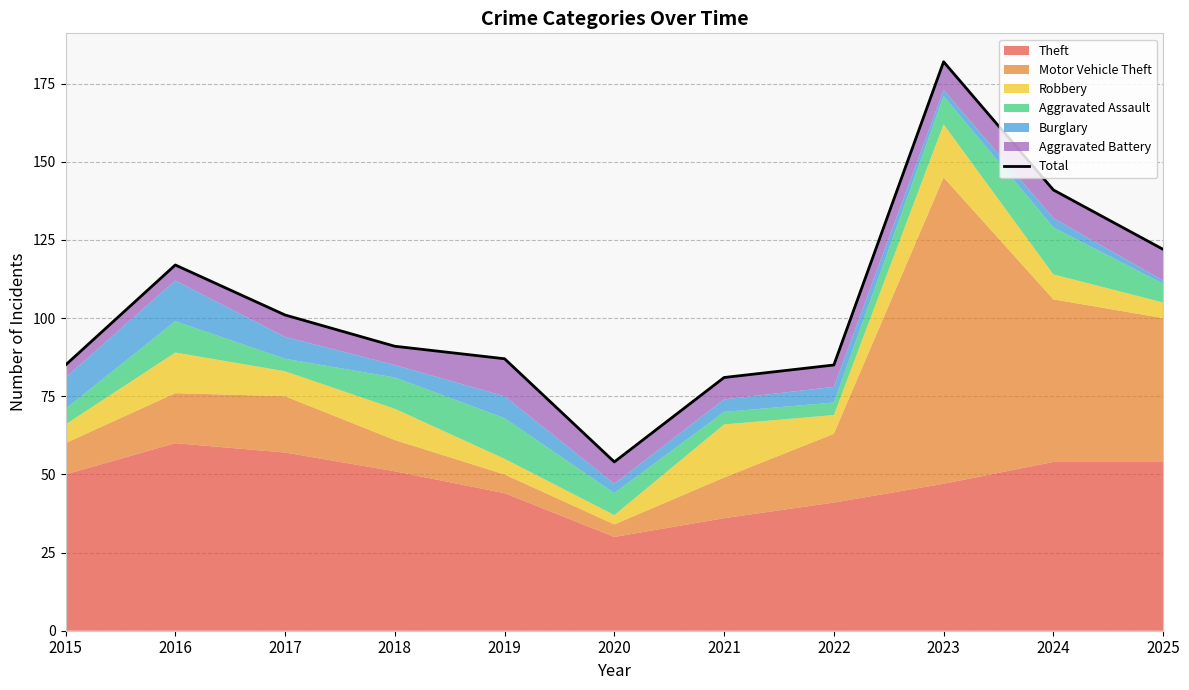

Reading right to left, what are all the values shown in this chart?

122	141	182	85	81	54	87	91	101	117	85